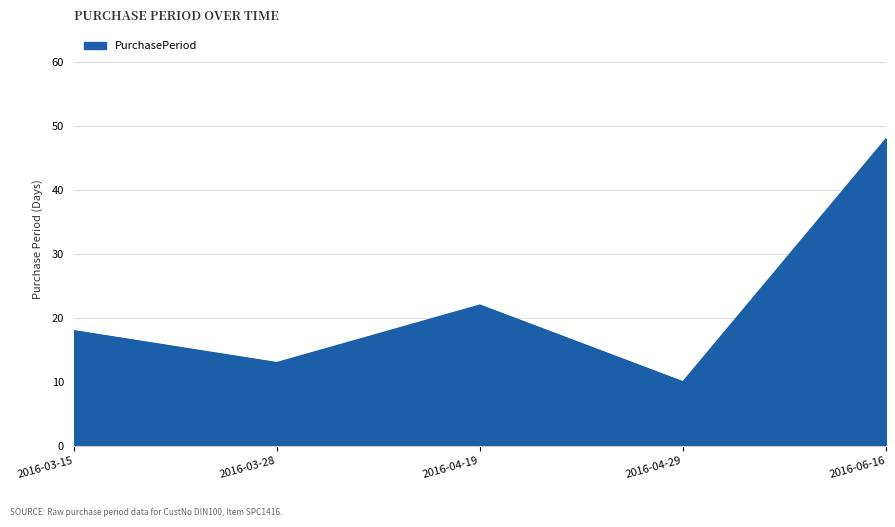

Which category has the lowest value across all series?

2016-04-29